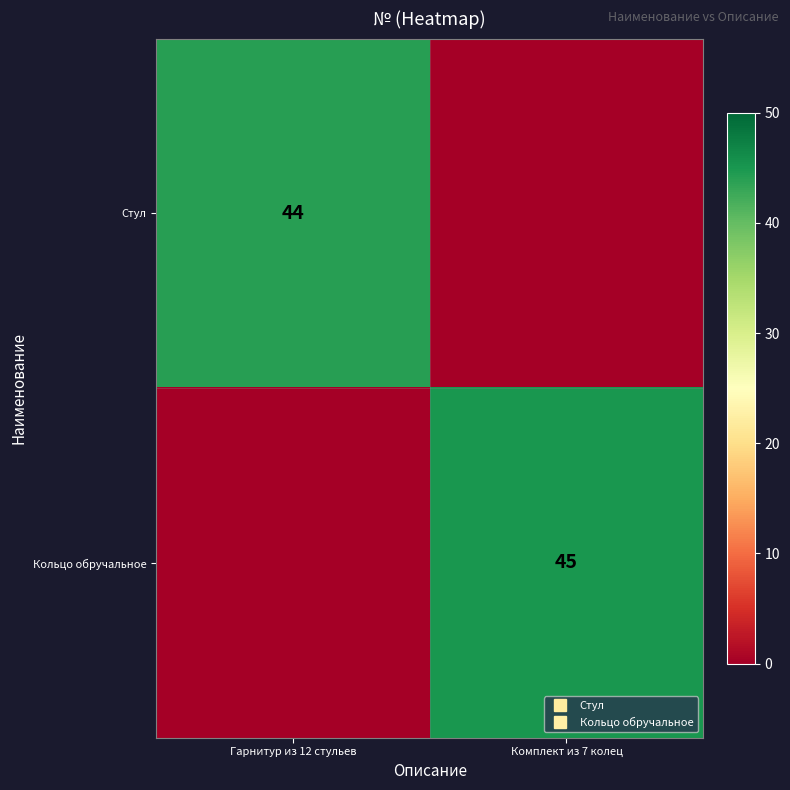

What is the total value across all series at Комплект из 7 колец?

45